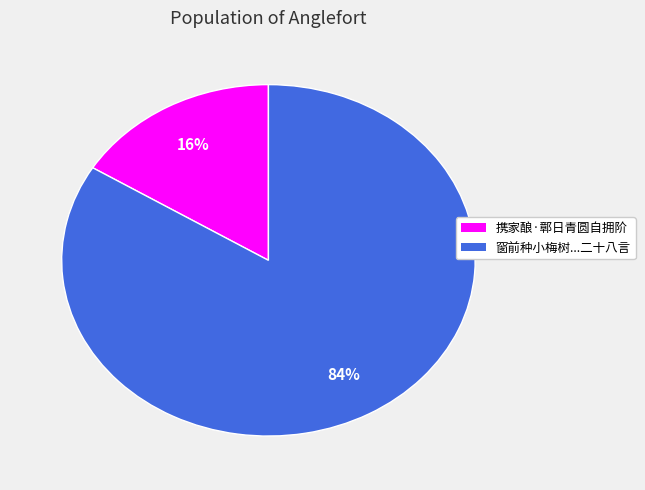

Does any single category account for the majority?

Yes